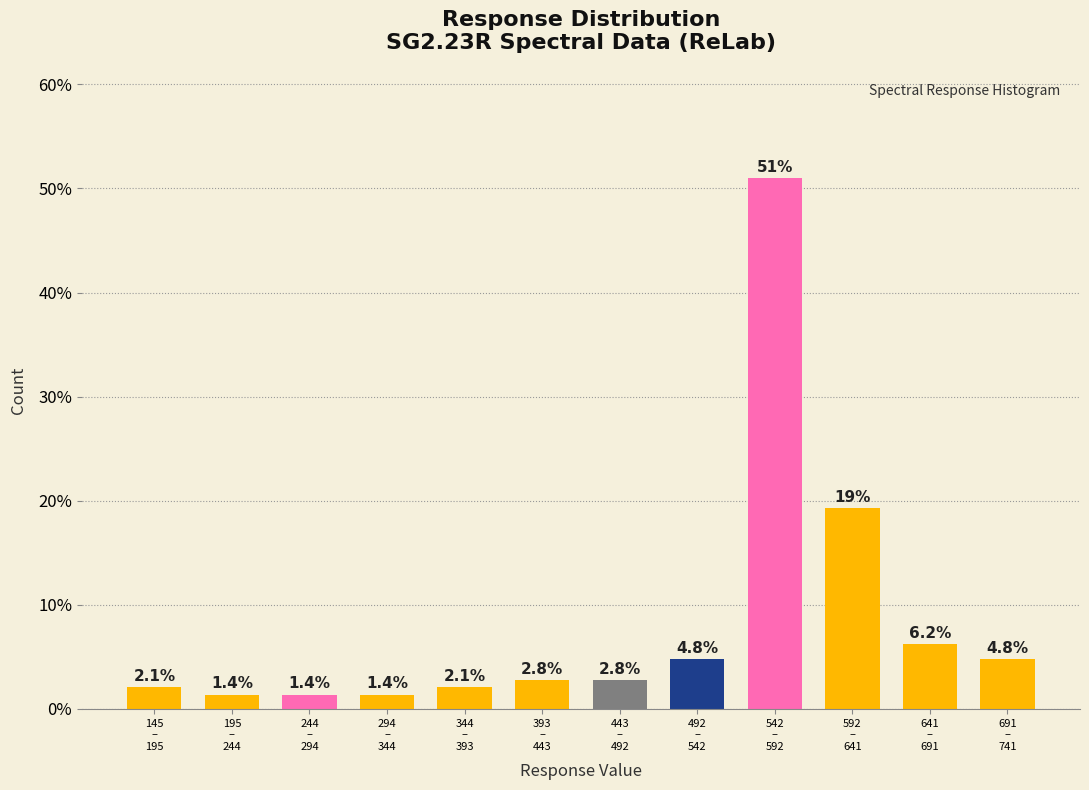

Reading left to right, what are all the values shown in this chart?

2.1	1.4	1.4	1.4	2.1	2.8	2.8	4.8	51.0	19.3	6.2	4.8